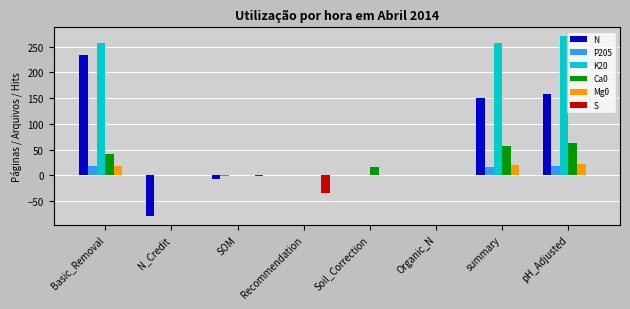

Does the chart contain stacked bars?

No